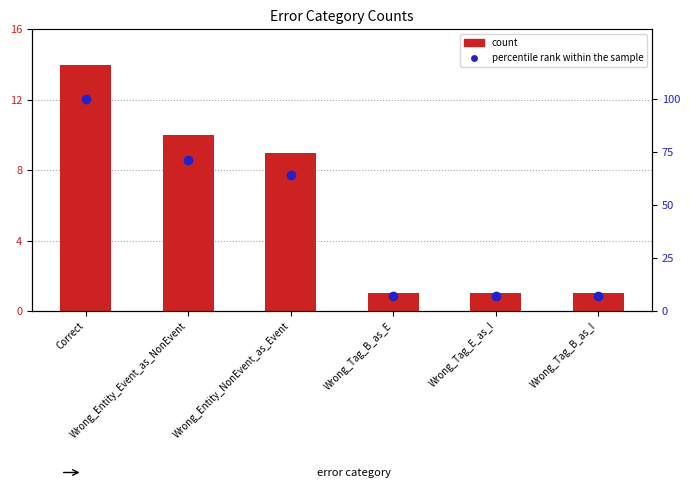

Between Wrong_Tag_B_as_I and Wrong_Entity_Event_as_NonEvent, which is larger?

Wrong_Entity_Event_as_NonEvent